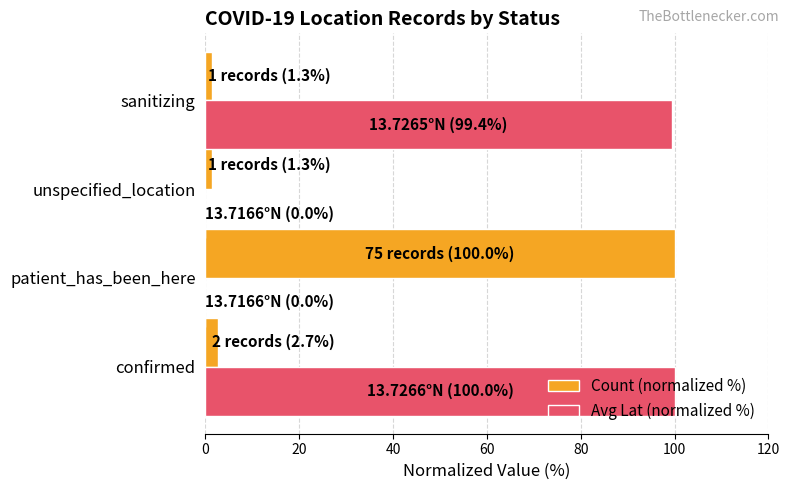

Is it true that Avg Lat (normalized %) equals 59.4 at unspecified_location?

False